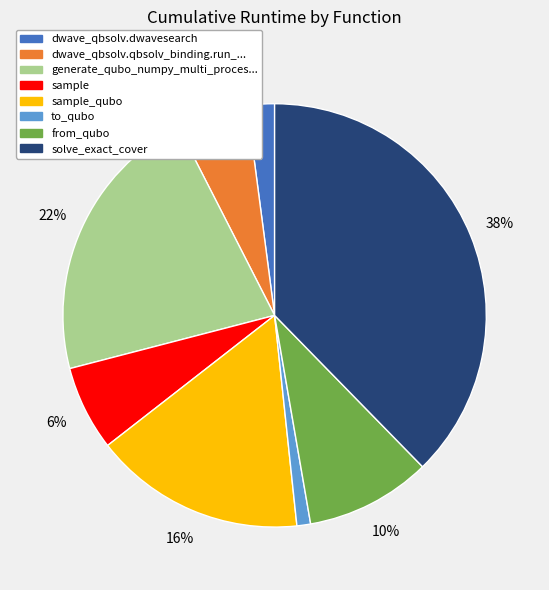

Does any single category account for the majority?

No